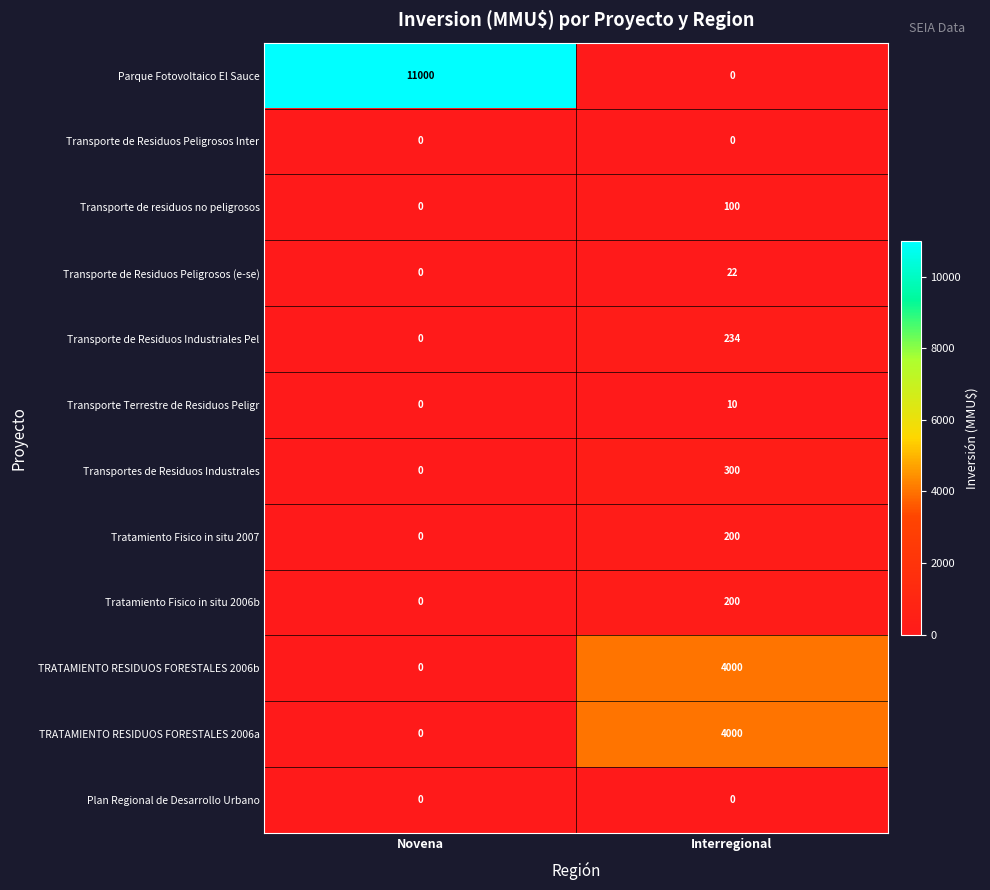

What is the difference between the highest and lowest values at Novena?

11000